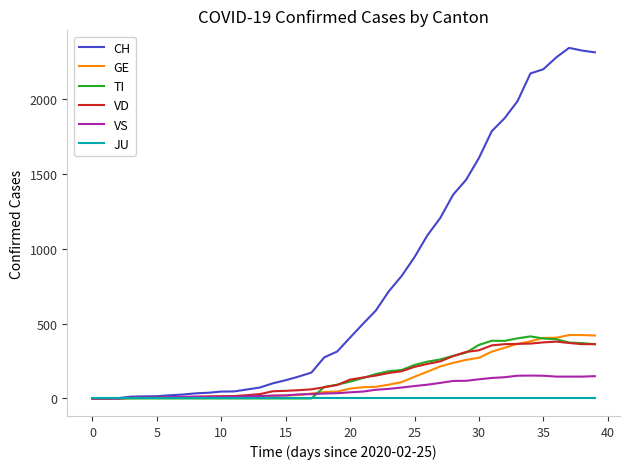

Which series has the largest range (max minus min)?

CH